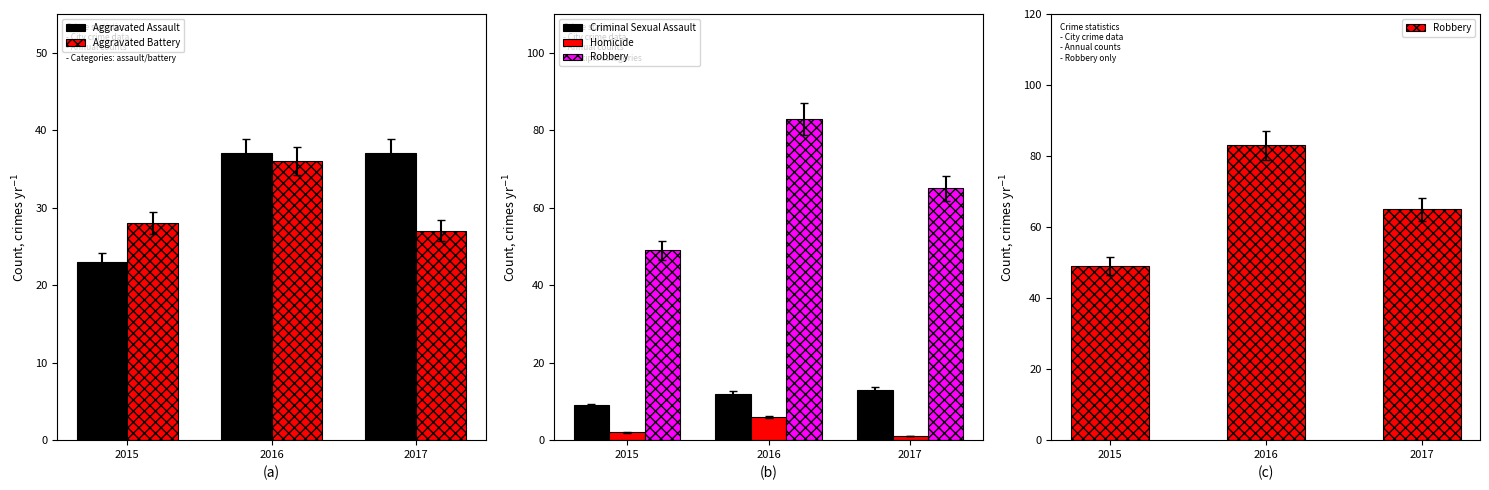

Reading left to right, extract all data points from this chart.

Aggravated Assault: 2015=23	2016=37	2017=37
Aggravated Battery: 2015=28	2016=36	2017=27
Criminal Sexual Assault: 2015=9	2016=12	2017=13
Homicide: 2015=2	2016=6	2017=1
Robbery: 2015=49	2016=83	2017=65